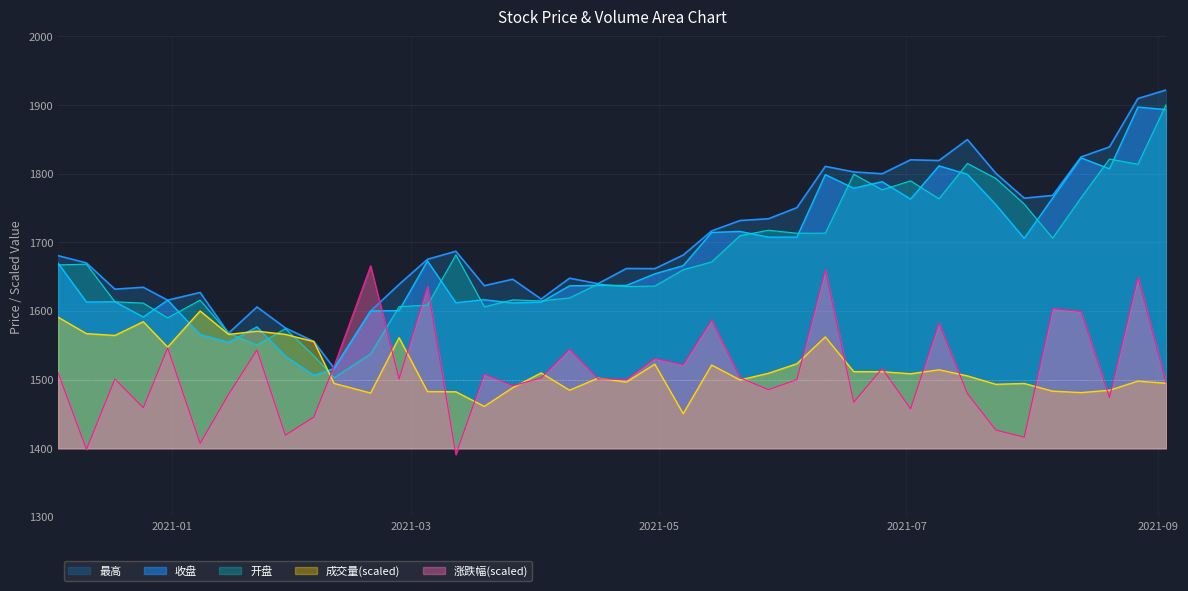

Between 2021-02-10 and 2020-12-31, which is larger?

2020-12-31